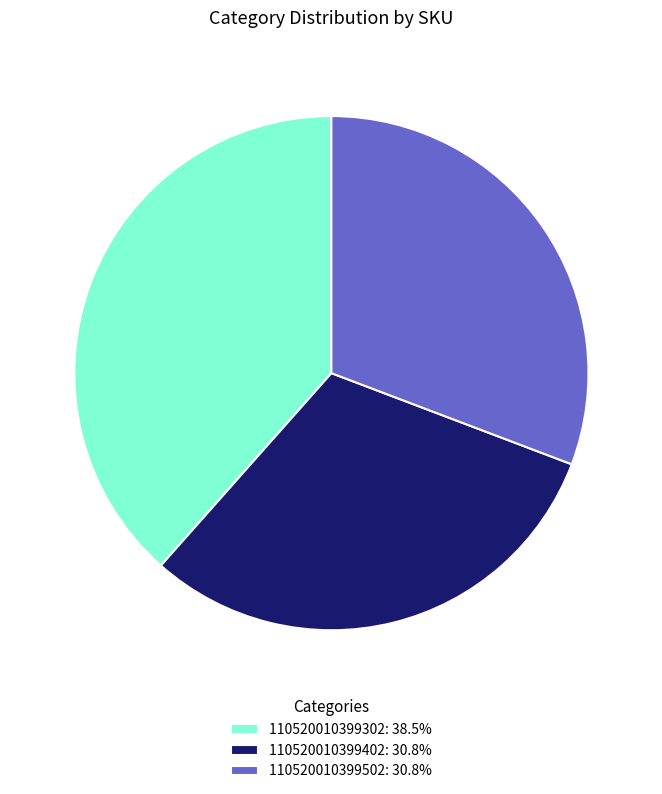

Does 110520010399502: 30.8% represent more than half of the total?

No